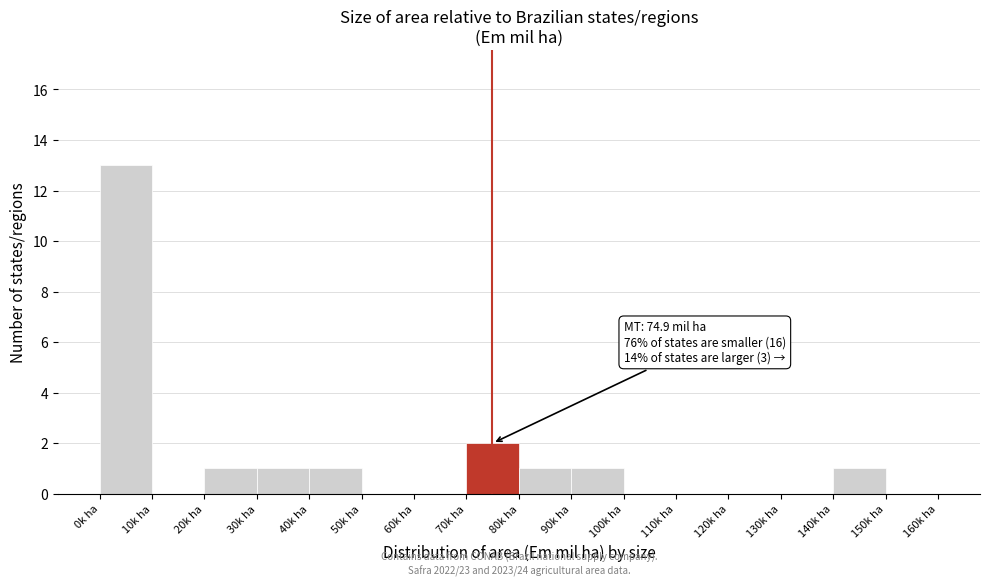

Which range on the x-axis has the tallest bar?

0 to 10